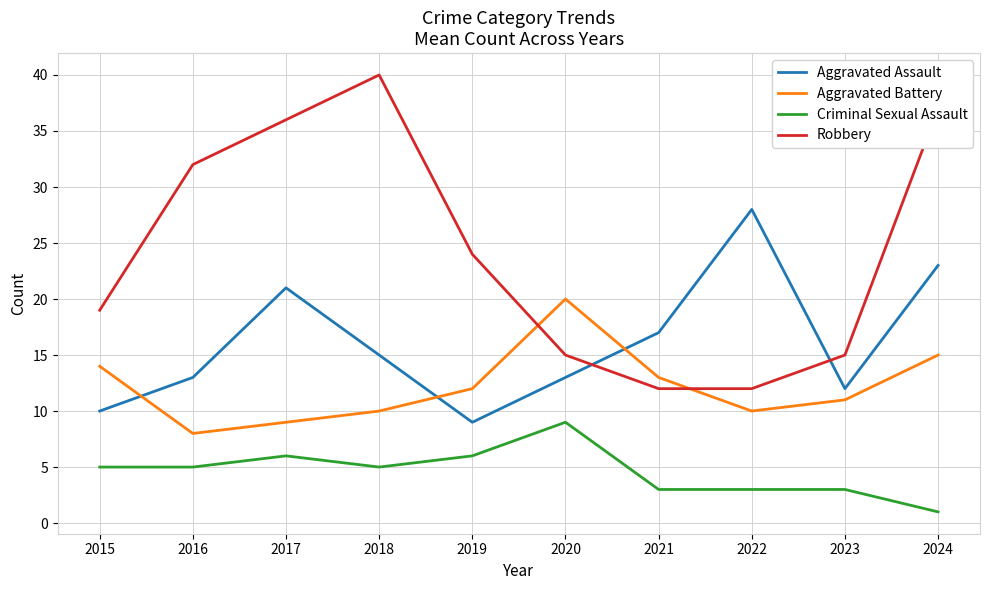

What is the total value across all series at 2015?

48